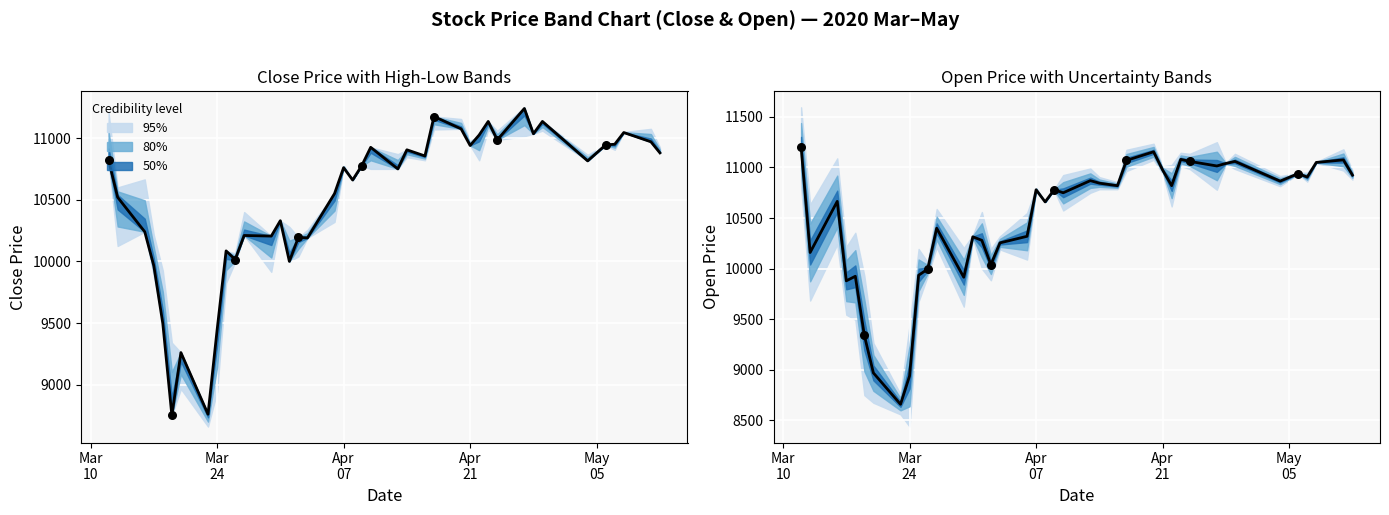

Which series contains the lowest Y value?

Open